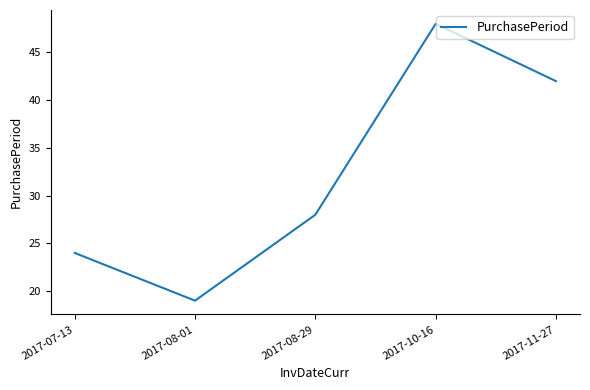

What position from the right is 2017-10-16?

2